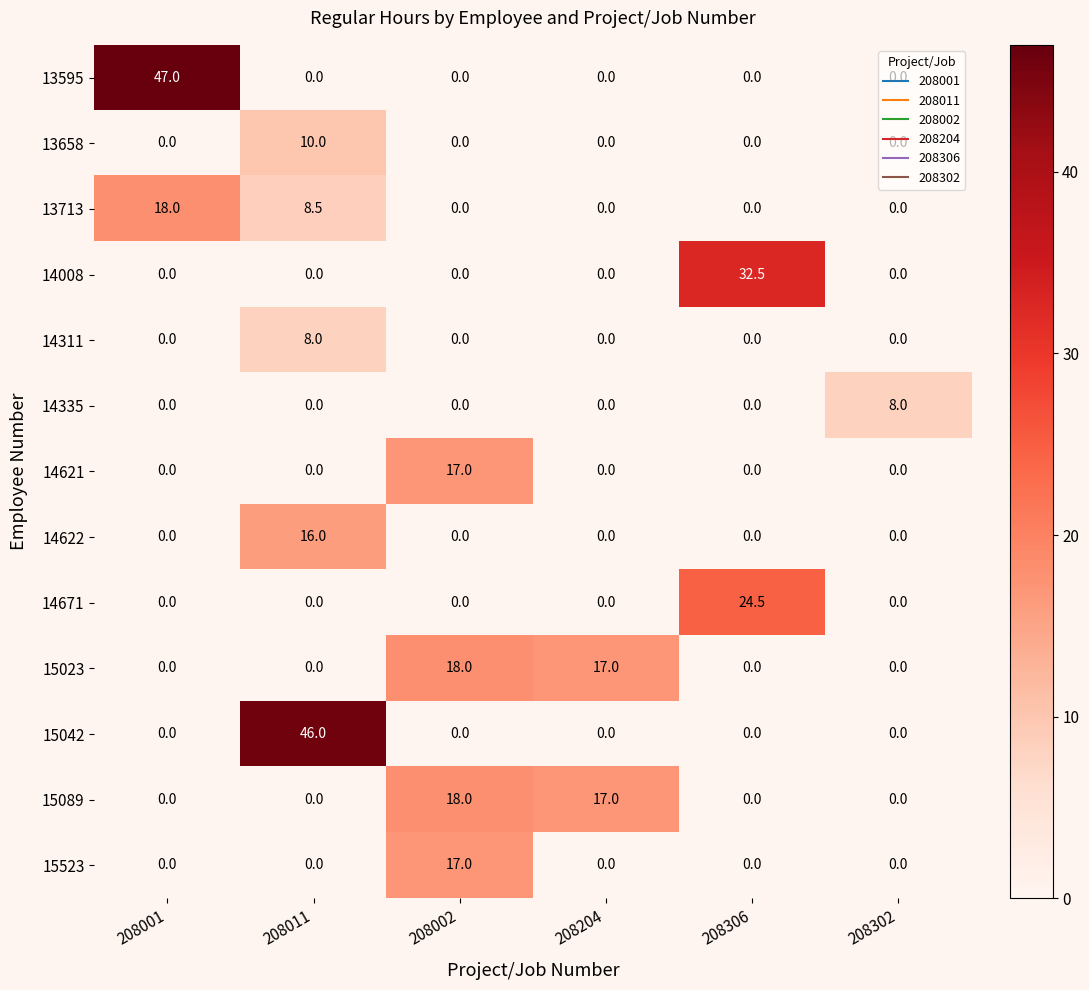

What is the total value across all series at 208204?

34.0